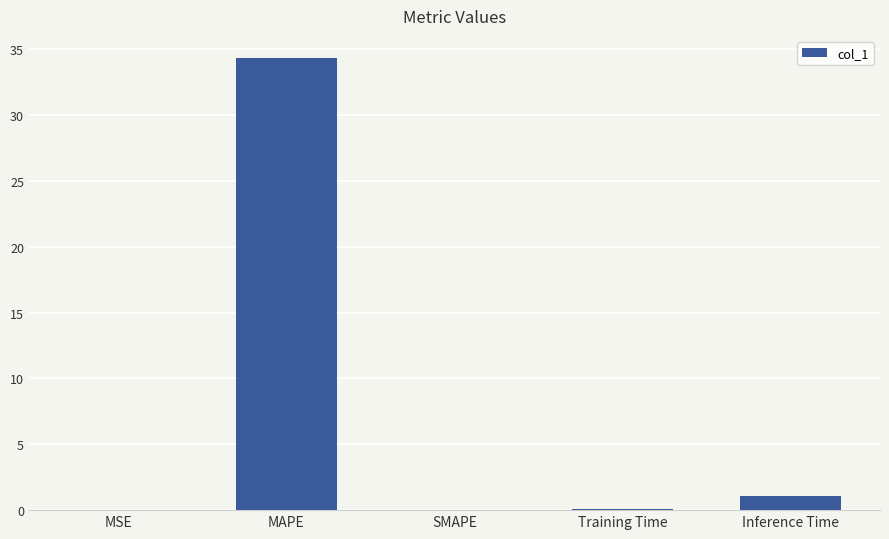

Are the bars grouped side by side (vs. stacked)?

No